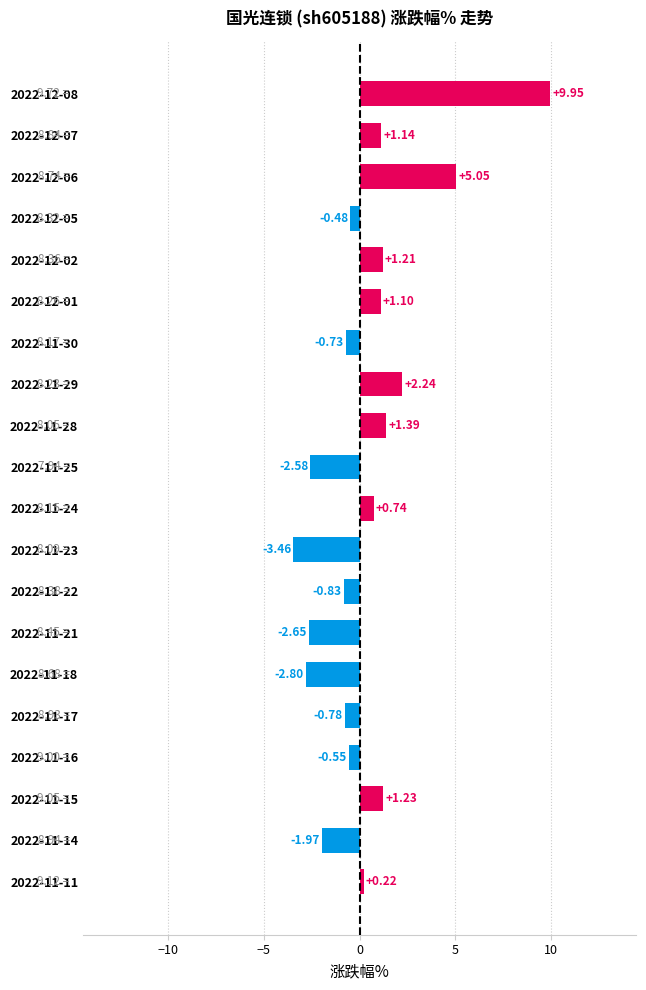

What is the sum of all values?

7.4